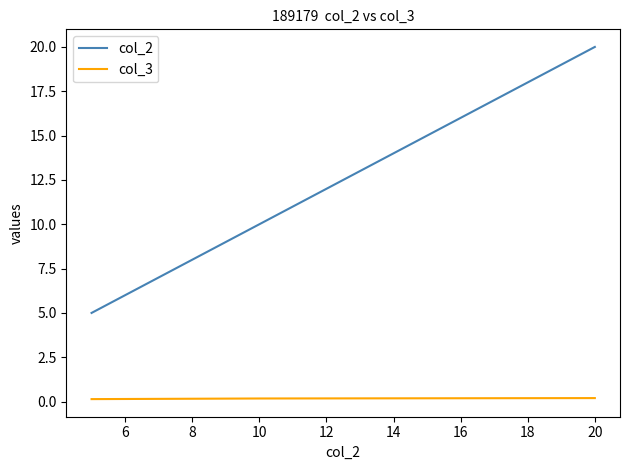

Does the chart display data point markers on the line(s)?

No